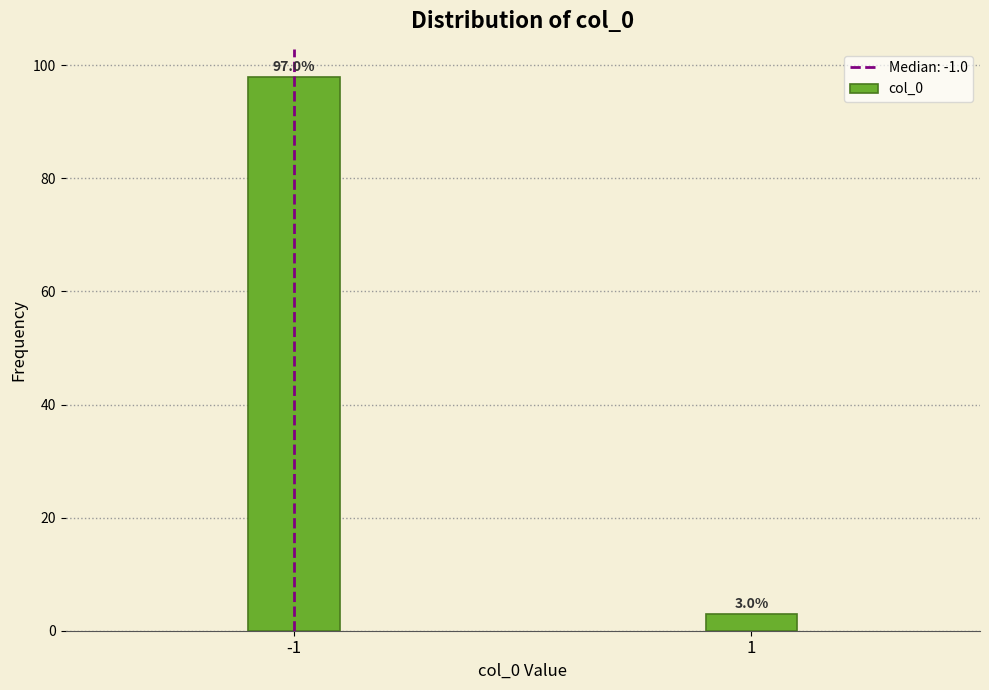

Reading right to left, what are all the values shown in this chart?

1=3	-1=98